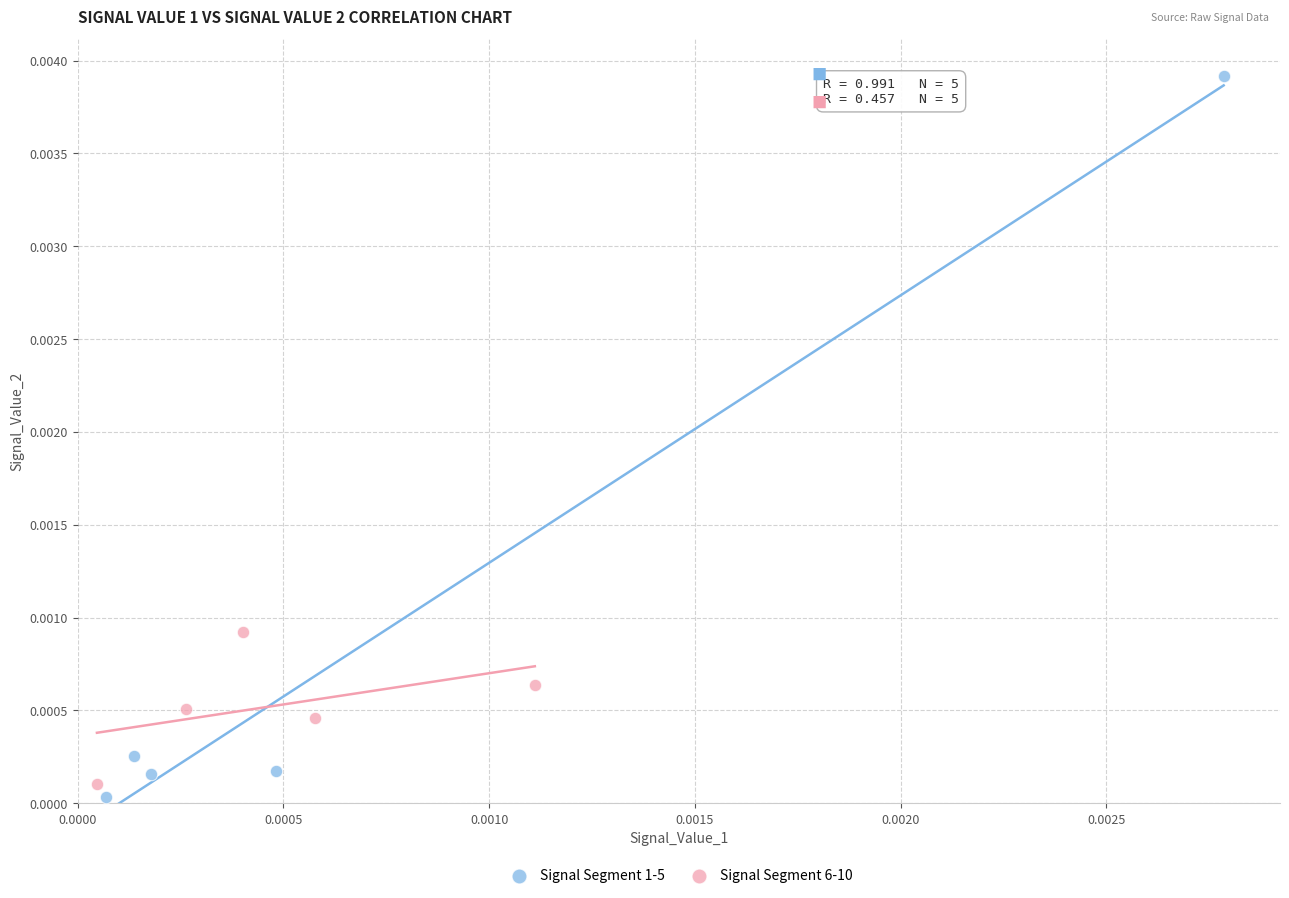

Which series has the widest spread of Y values?

Signal Segment 1-5